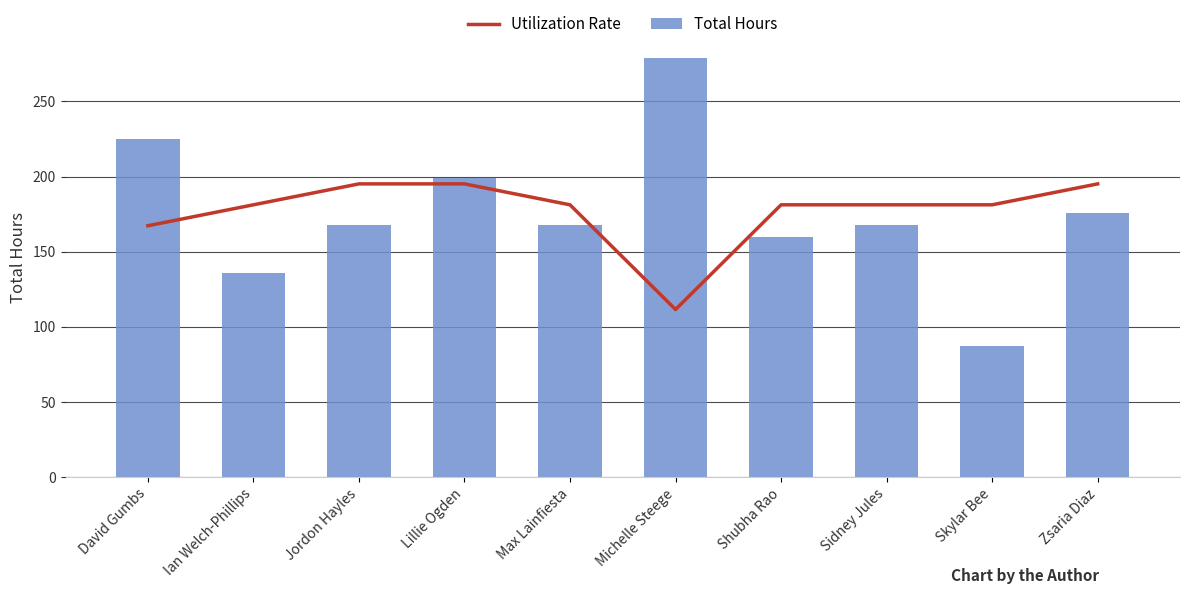

At David Gumbs, list the series in order from smallest to largest.

Utilization Rate, Total Hours